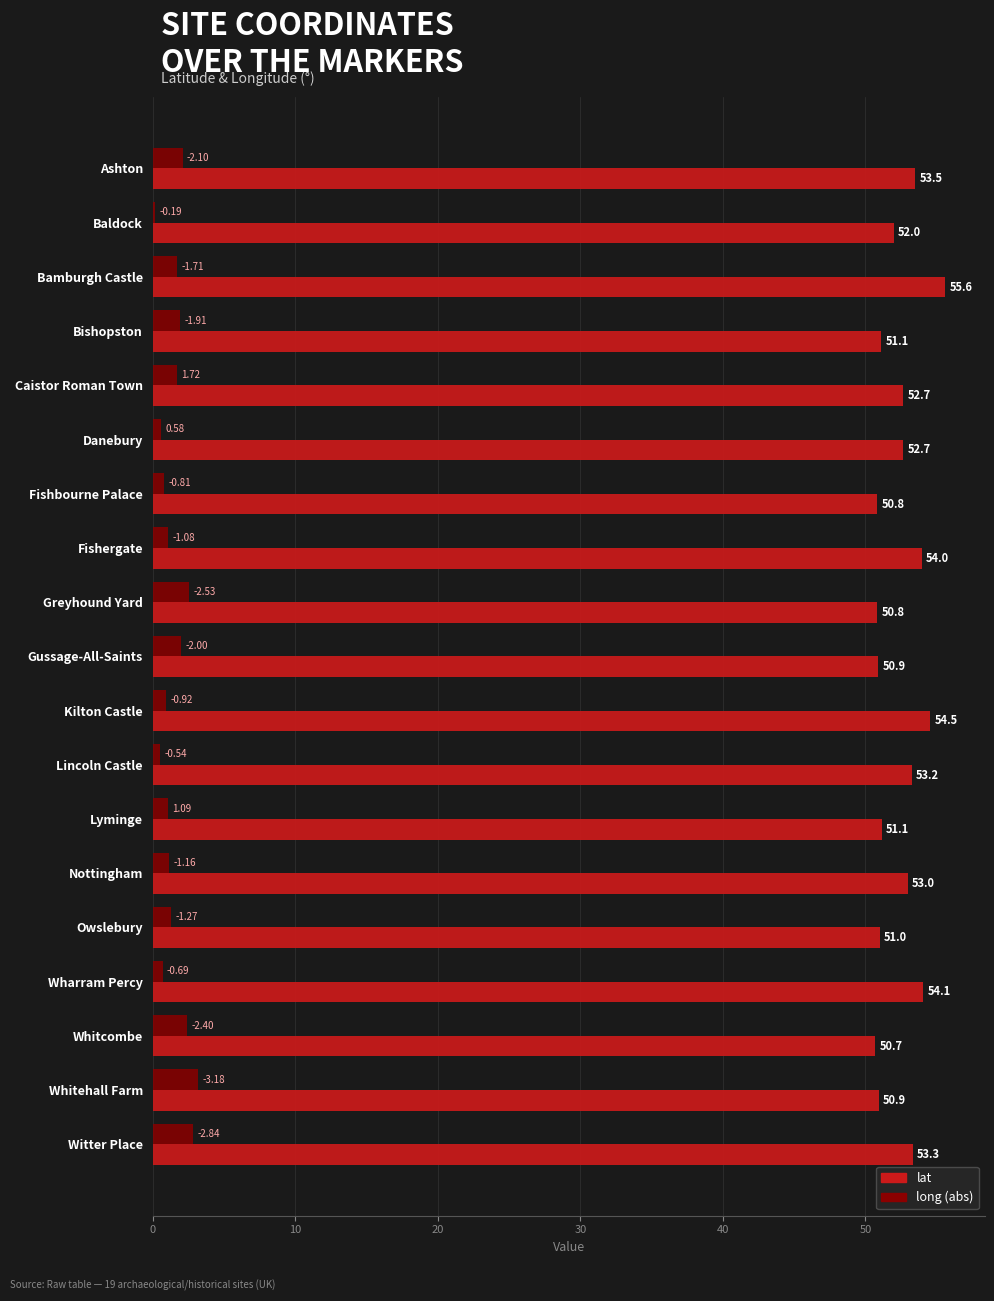

What is the average value of the long (abs) series?

1.5